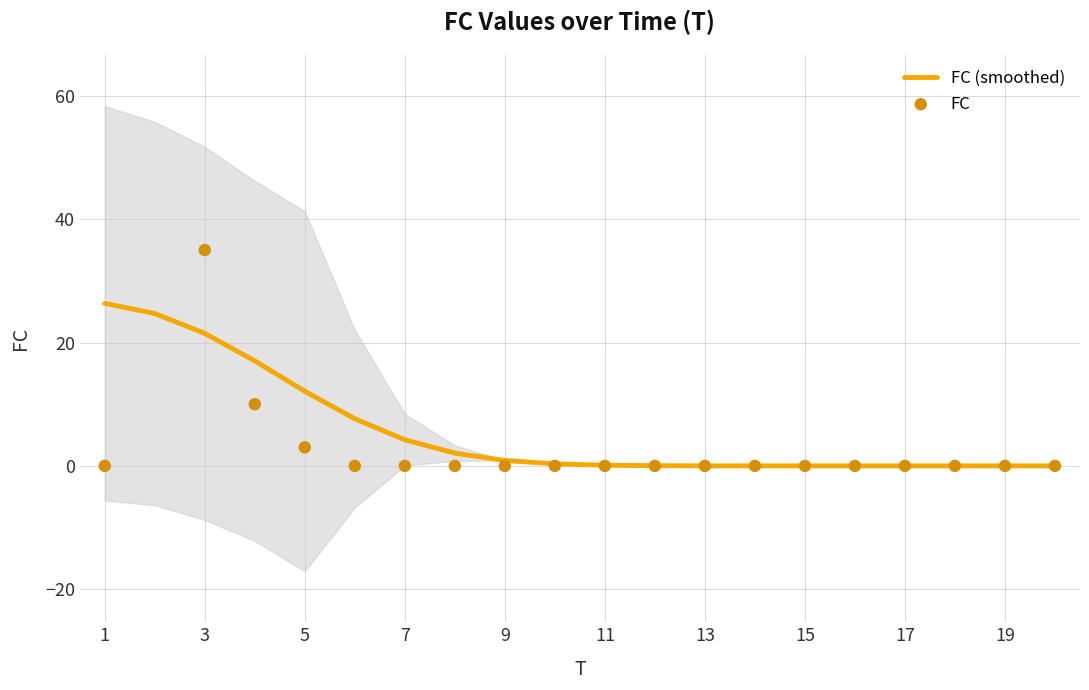

Which series contains the lowest Y value?

FC (smoothed)